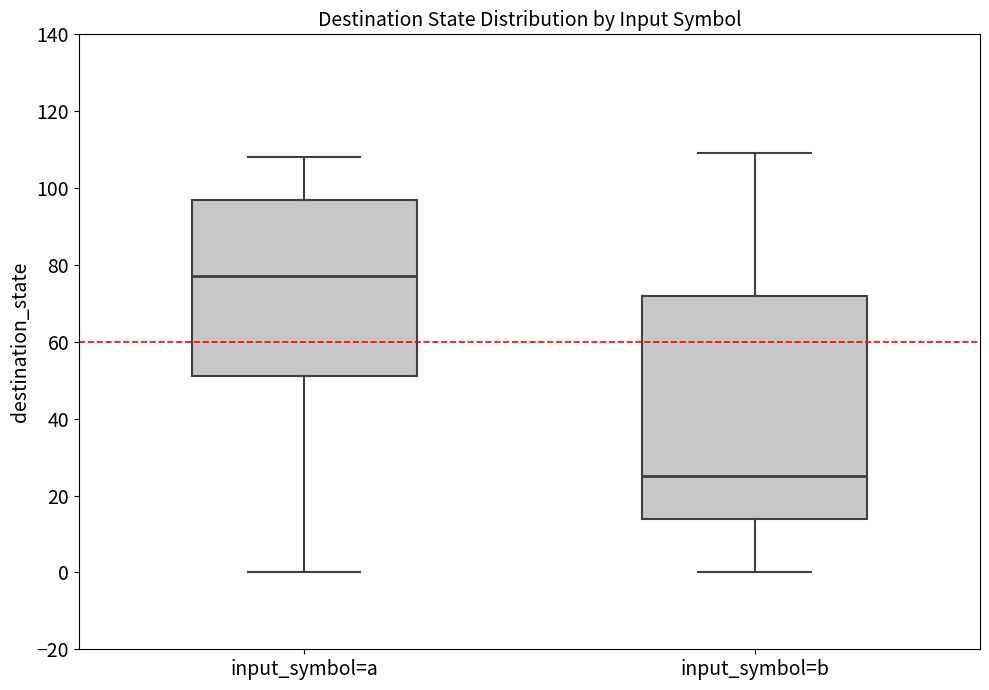

Reading left to right, transcribe this box plot: for each box, give where its median line is, the range the box spans, and where its two whiskers end, as read against the y-axis. The values are not printed on the chart, so give them approximately, as read against the axis.

input_symbol=a: median 78, box 52 to 98, whiskers 0 to 108
input_symbol=b: median 26, box 14 to 72, whiskers 0 to 110